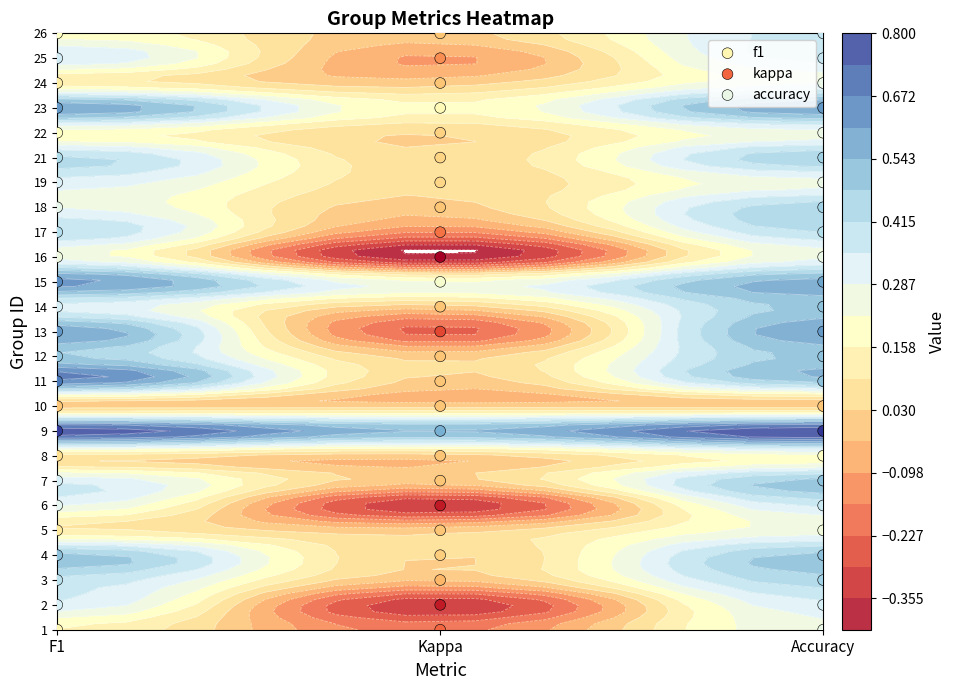

The kappa series shows 2 at Kappa. True or false?

False